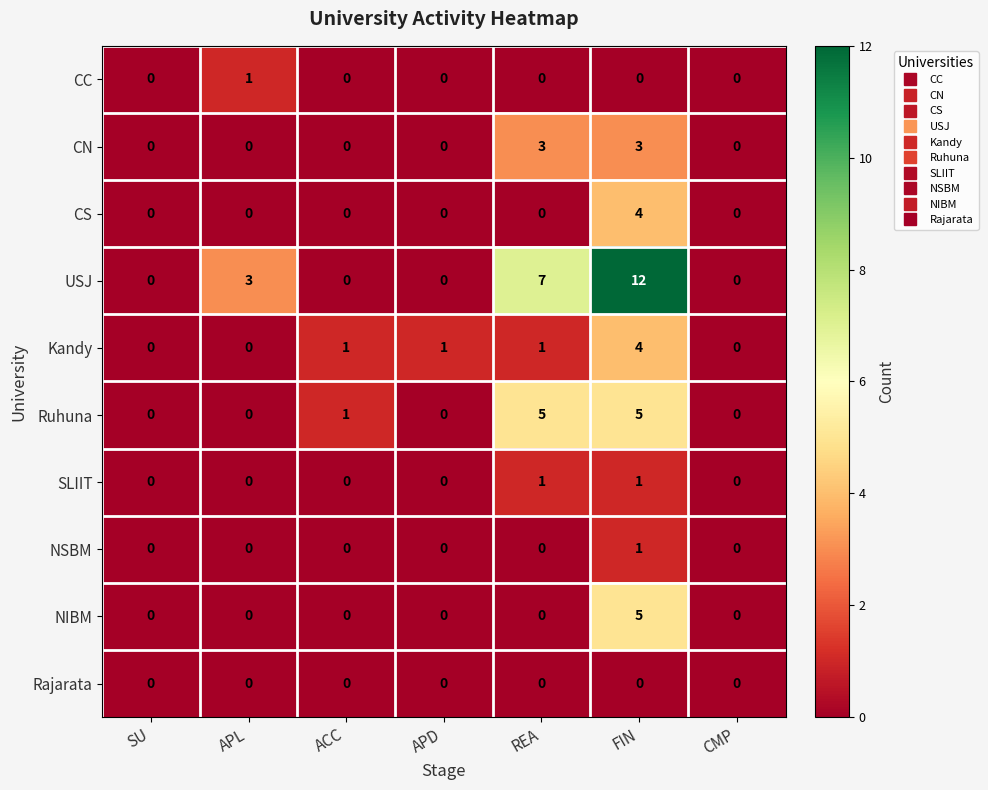

What is the approximate value of NIBM at FIN?

5